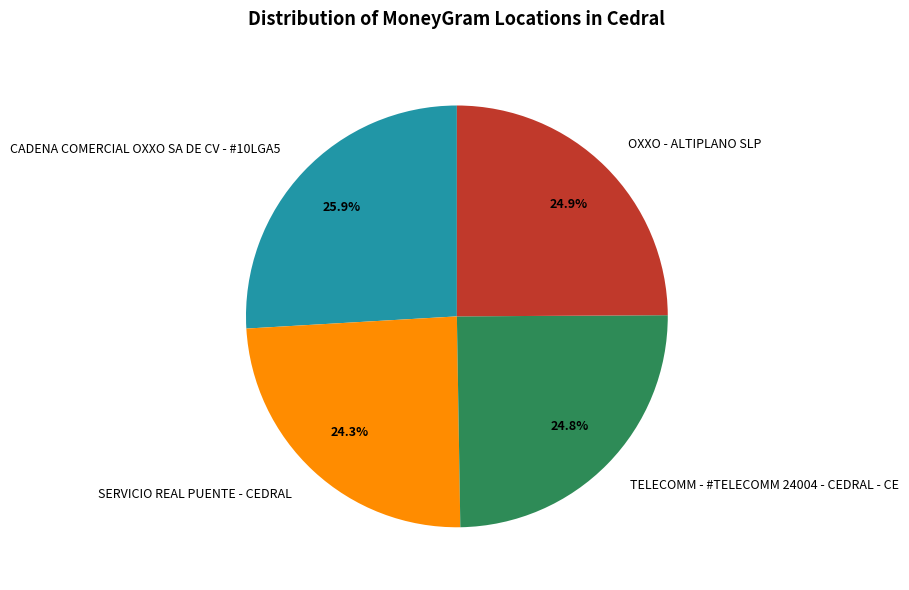

Does CADENA COMERCIAL OXXO SA DE CV - #10LGA5 account for over 50% of the chart?

No